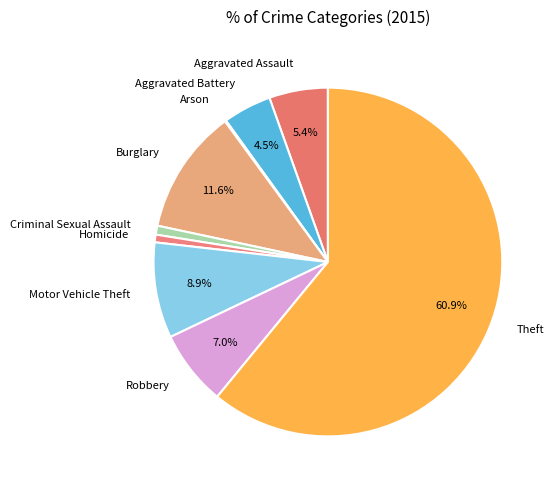

To the nearest percent, what is the difference between the largest and smallest slice percentages?

61%